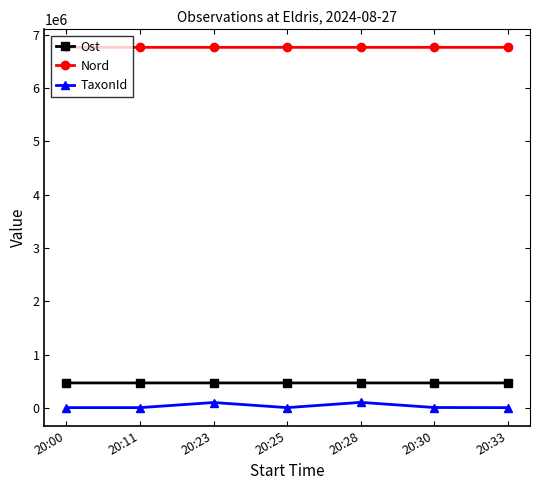

Is the value of Ost at 20:00 greater than the value of TaxonId at 20:00?

Yes